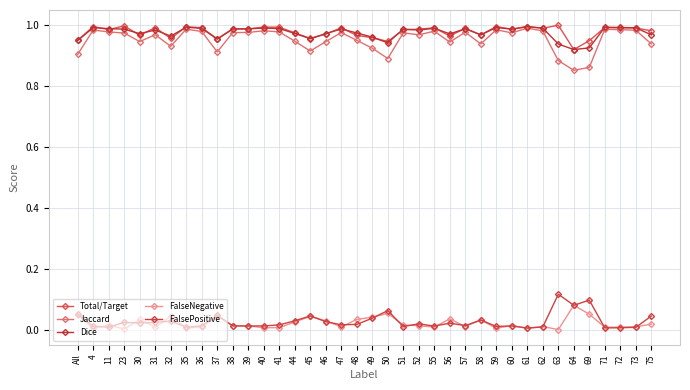

How many series are shown in this chart?

5